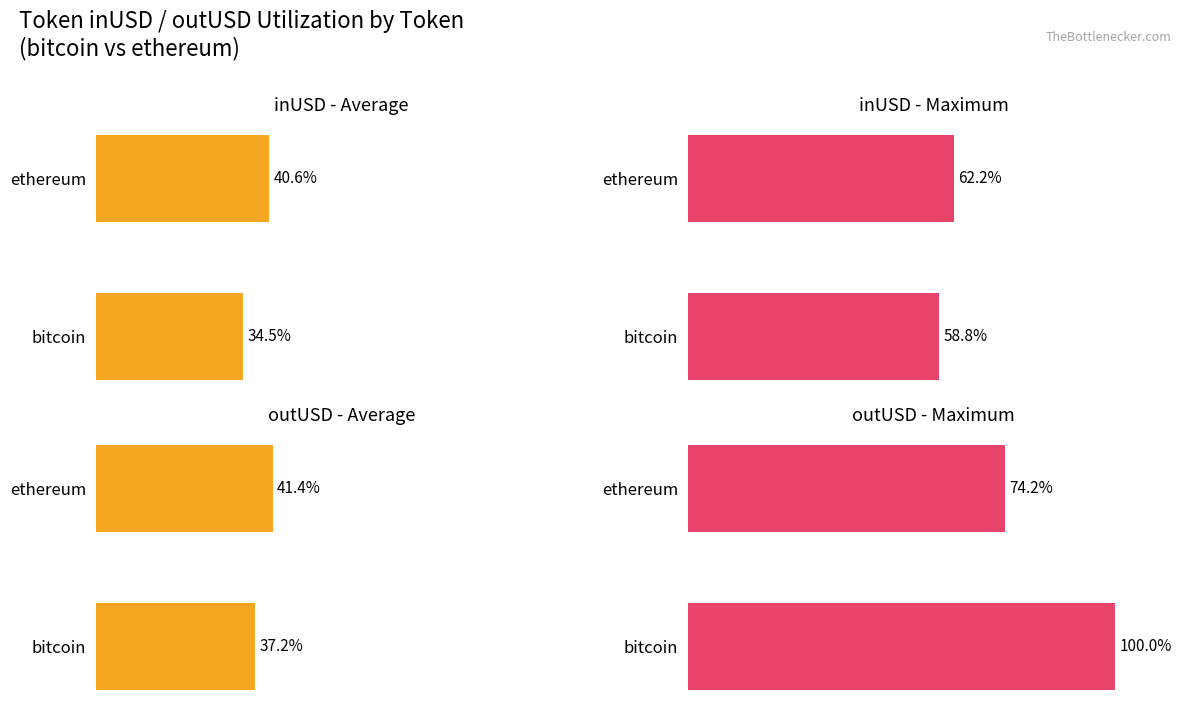

How many bars are there in total?

8